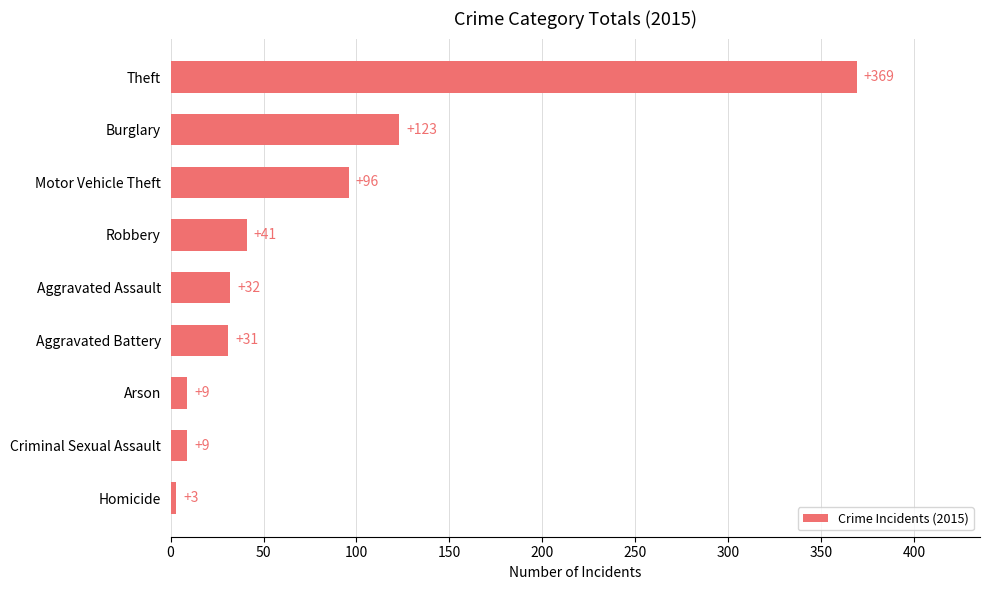

The value at Arson is 9. True or false?

True